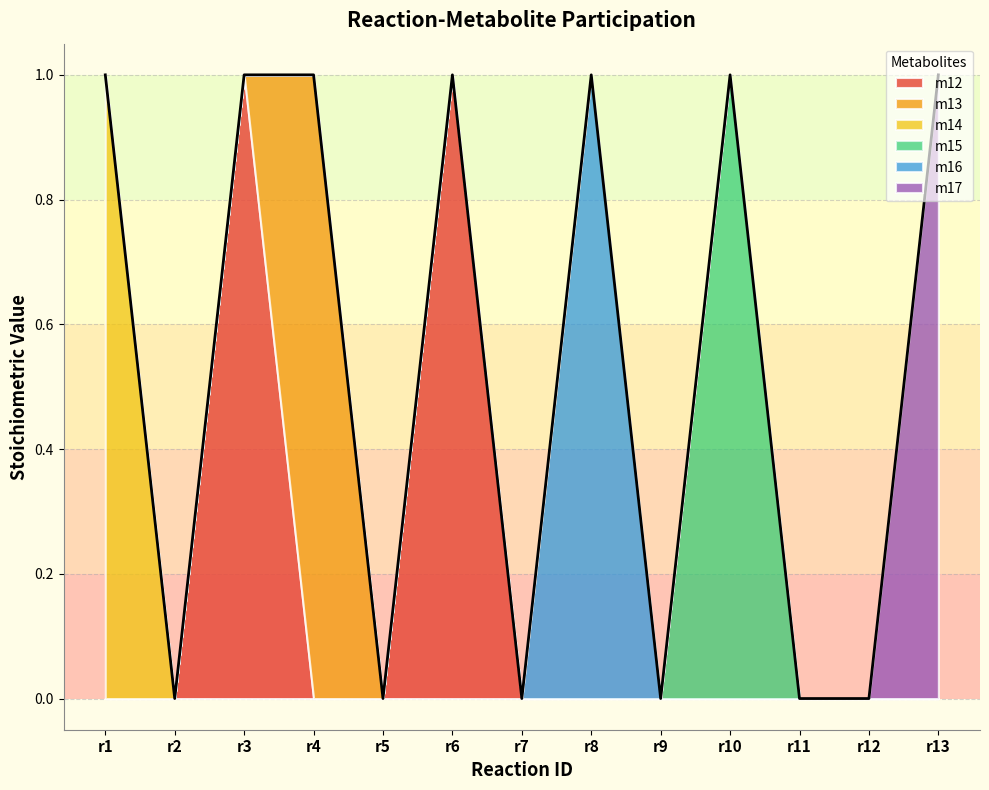

Which has a higher value, r3 or r7?

r3